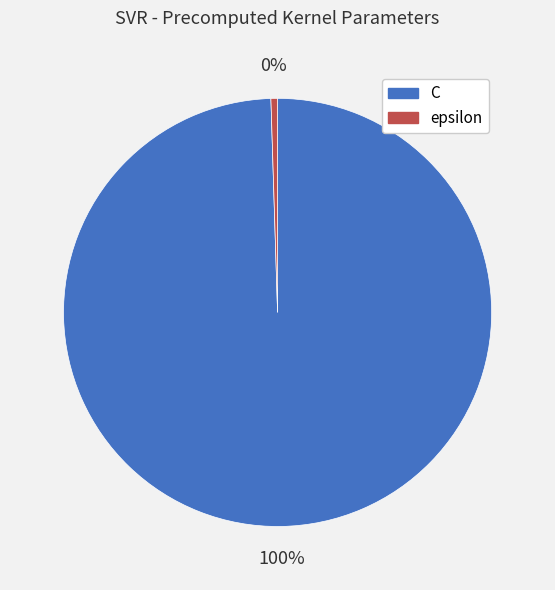

To the nearest percent, what is the average slice percentage?

50%